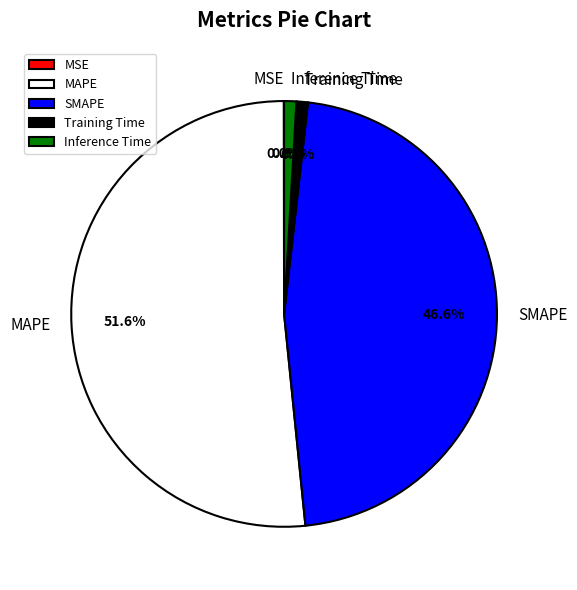

What percentage is the Inference Time slice, to the nearest percent?

1%